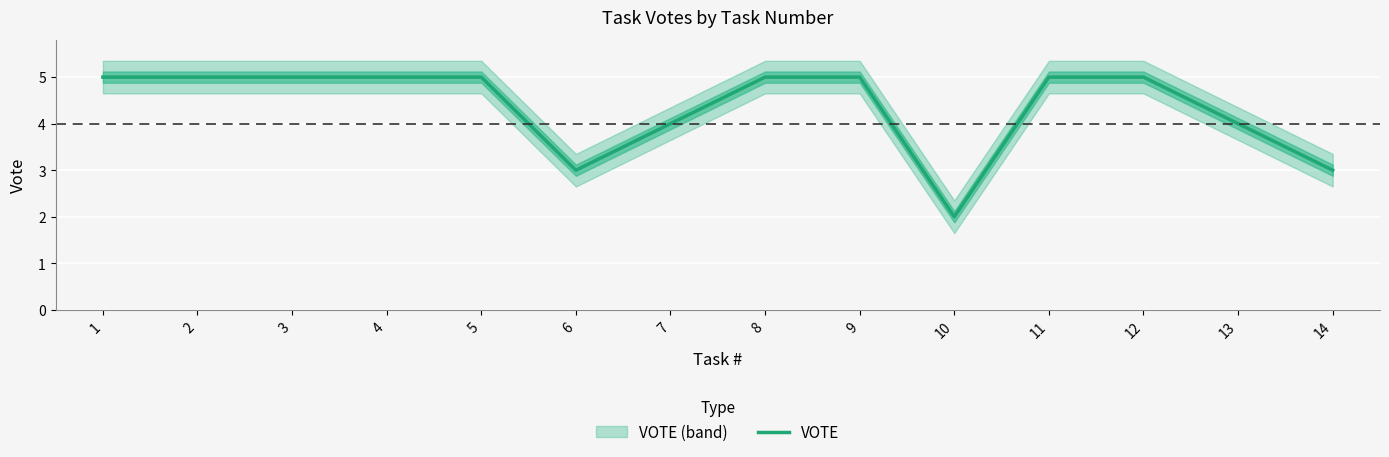

Which has a higher value, 9 or 3?

9